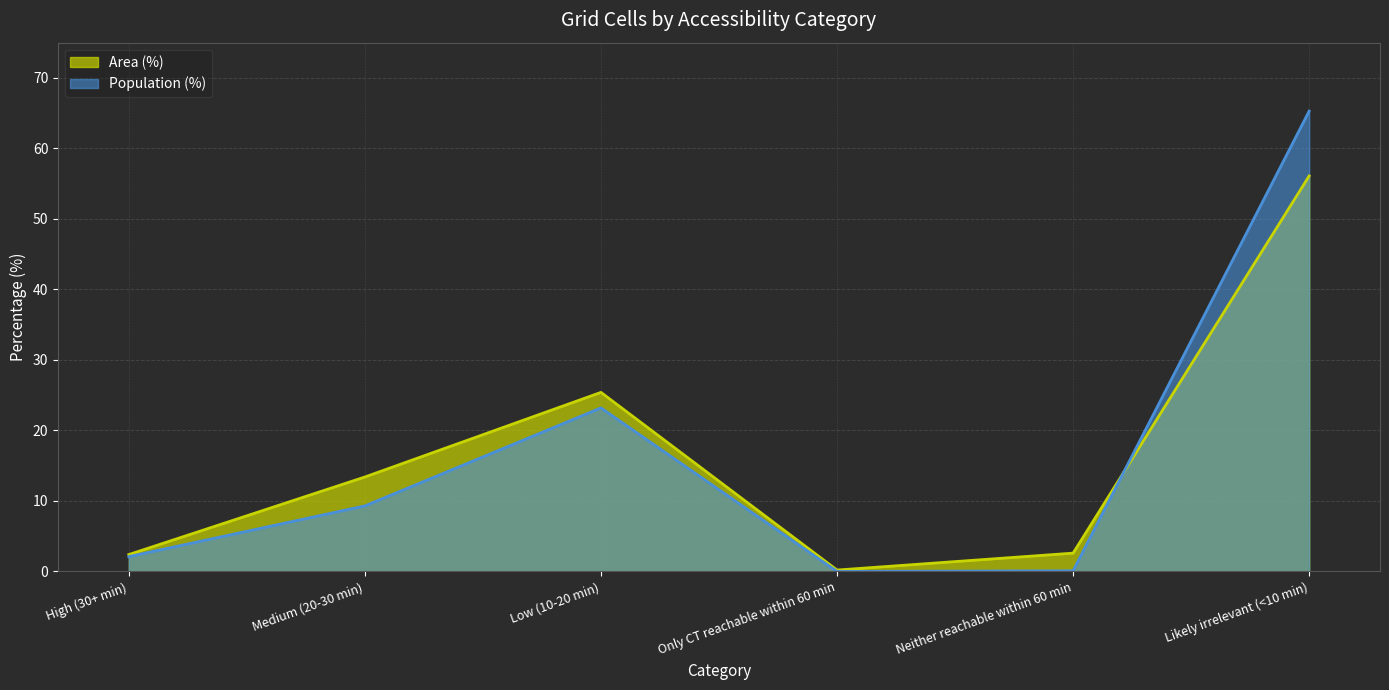

How many distinct data groups are displayed?

2